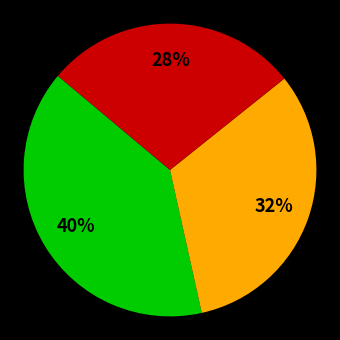

Is there any slice that represents more than half of the pie?

No